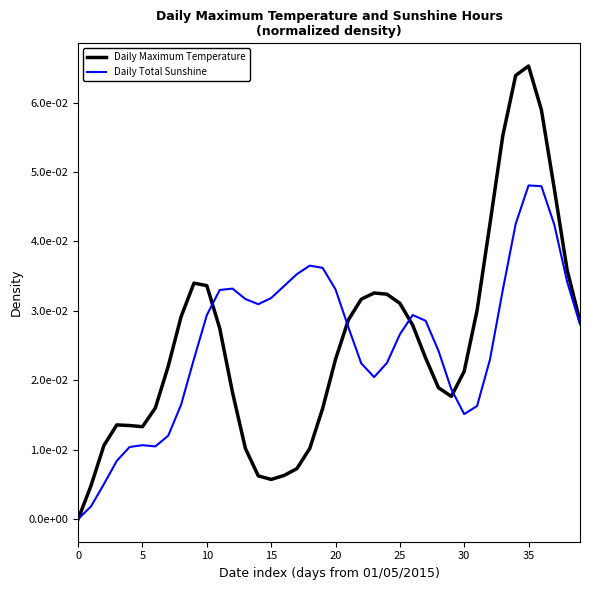

At which category is the sum across all series the highest?

35